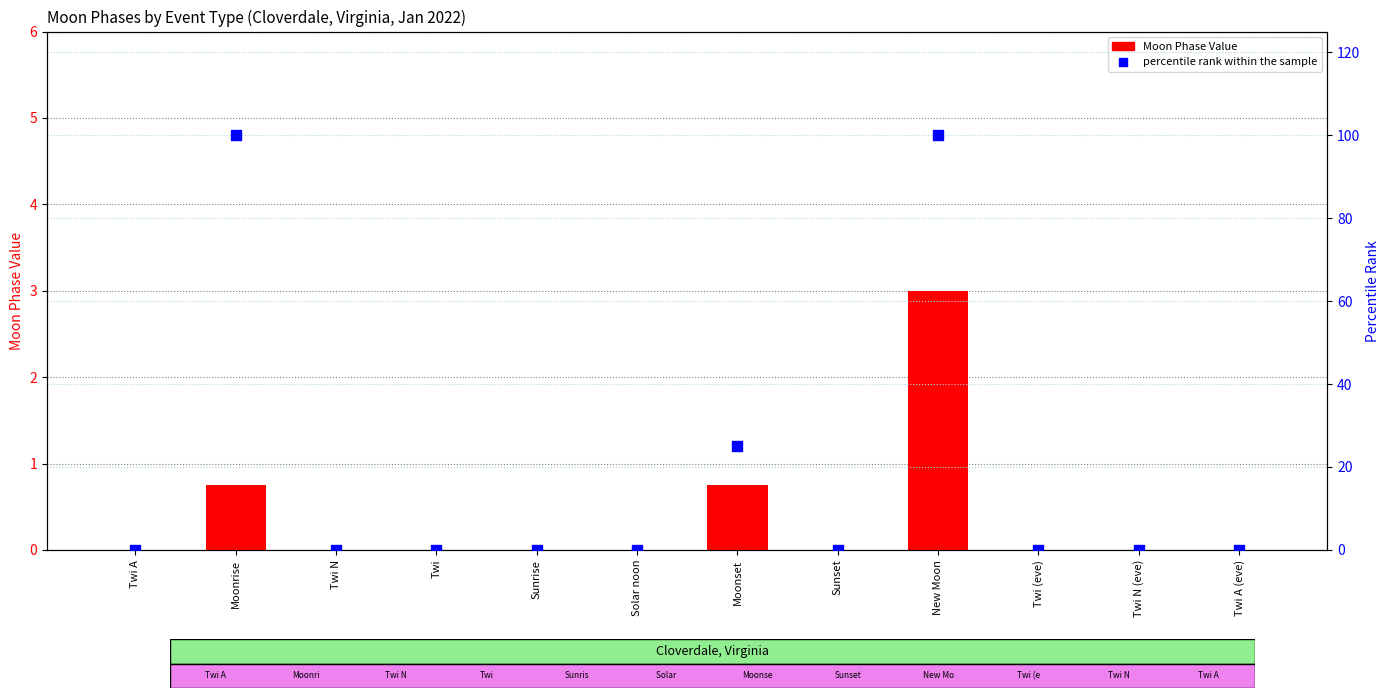

What are all the series names shown in the legend?

Moon Phase Value, percentile rank within the sample